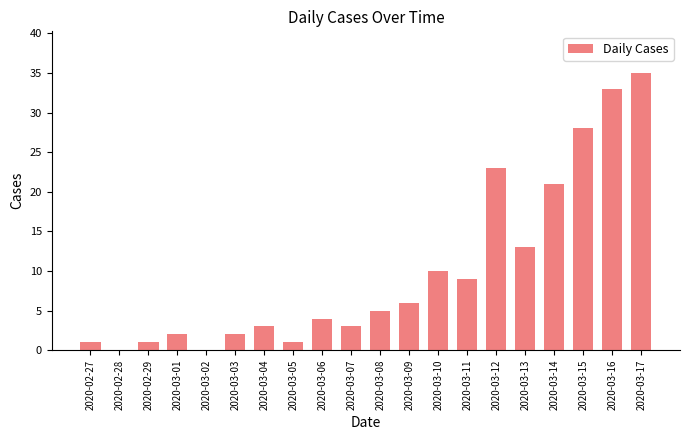

What is the average value?

10